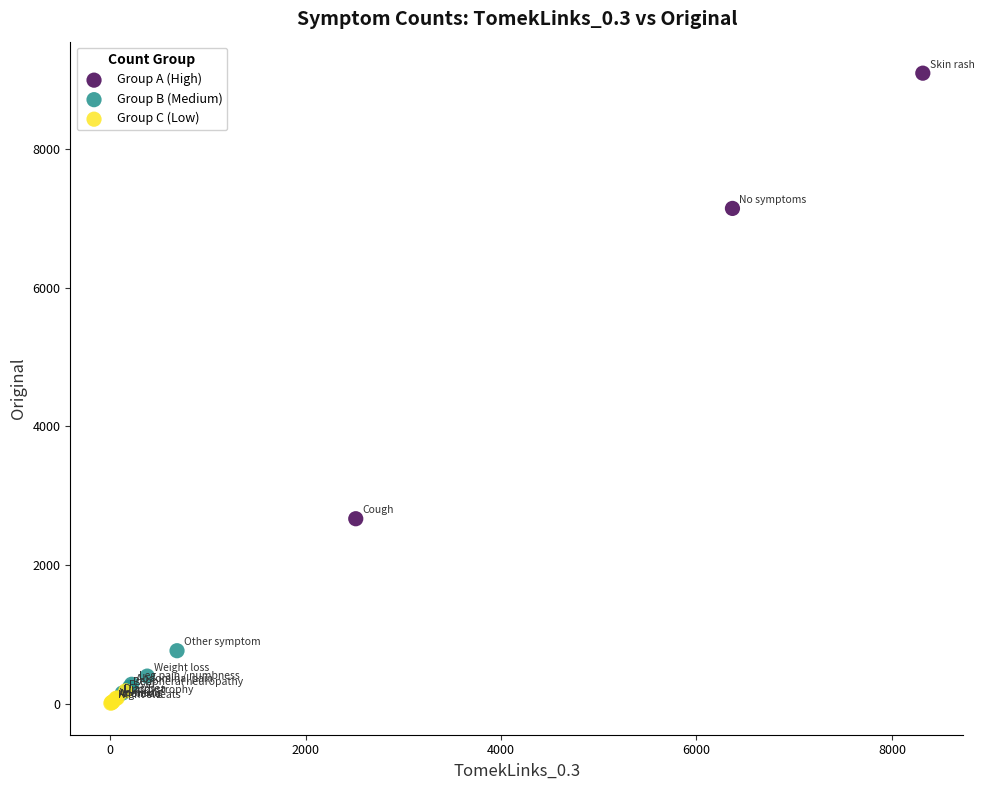

Which series reaches the minimum Y coordinate?

Group C (Low)